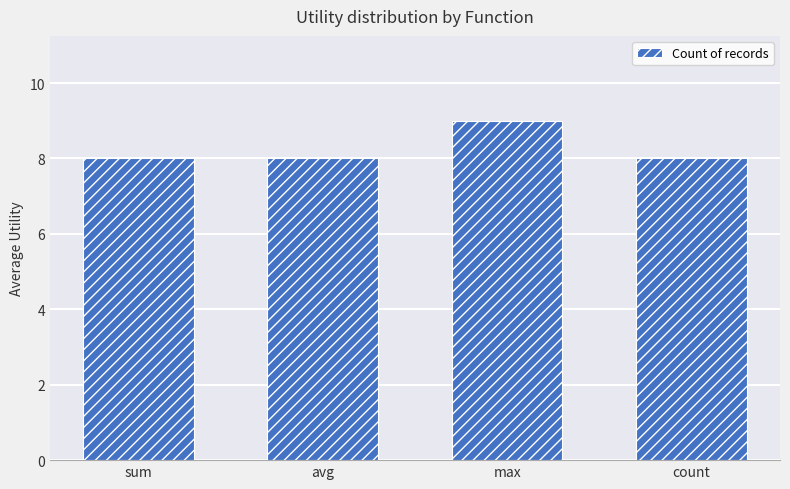

Reading left to right, what are all the values shown in this chart?

8	8	9	8